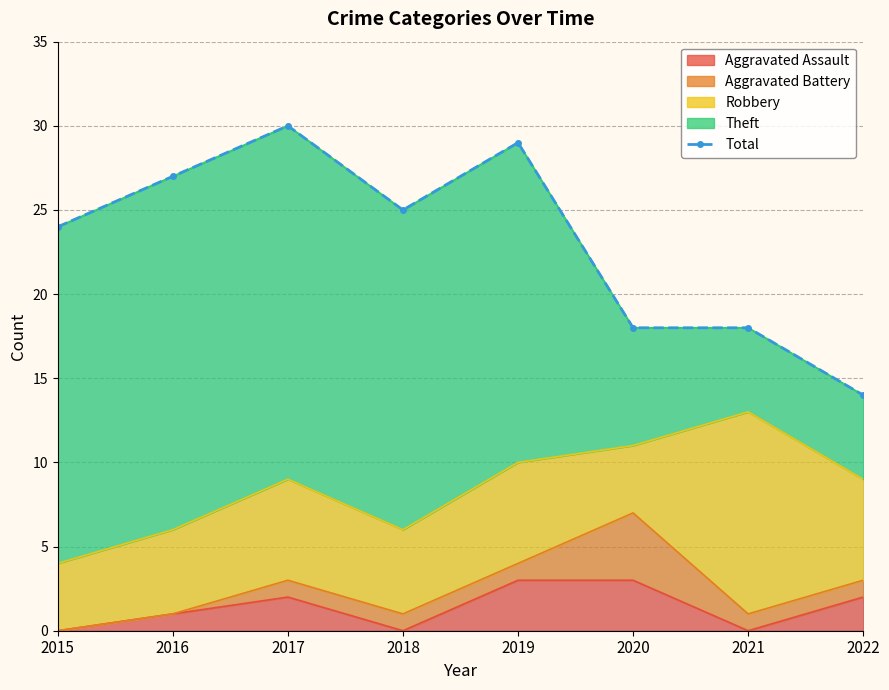

What value does the data have at 2016?

27